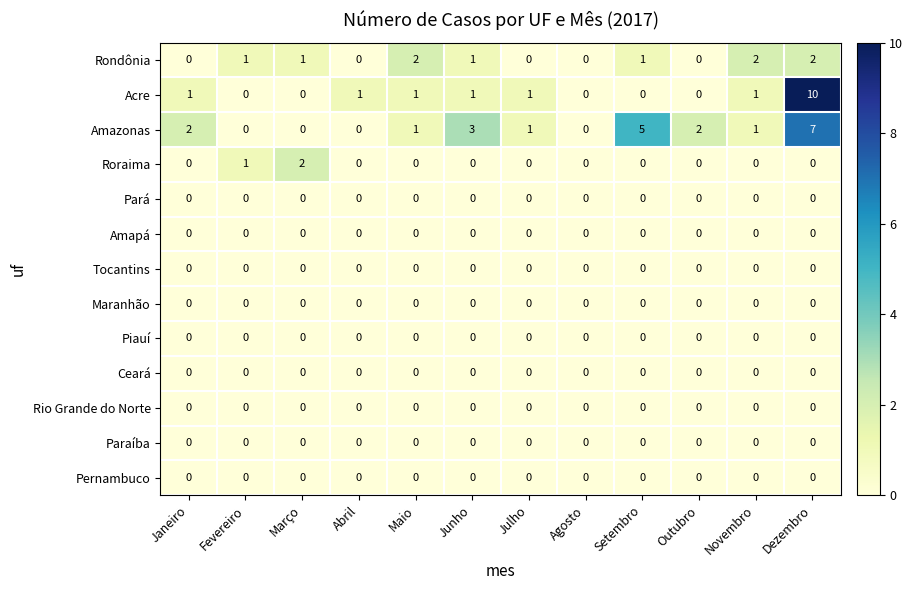

What is the maximum value shown in the chart?

10